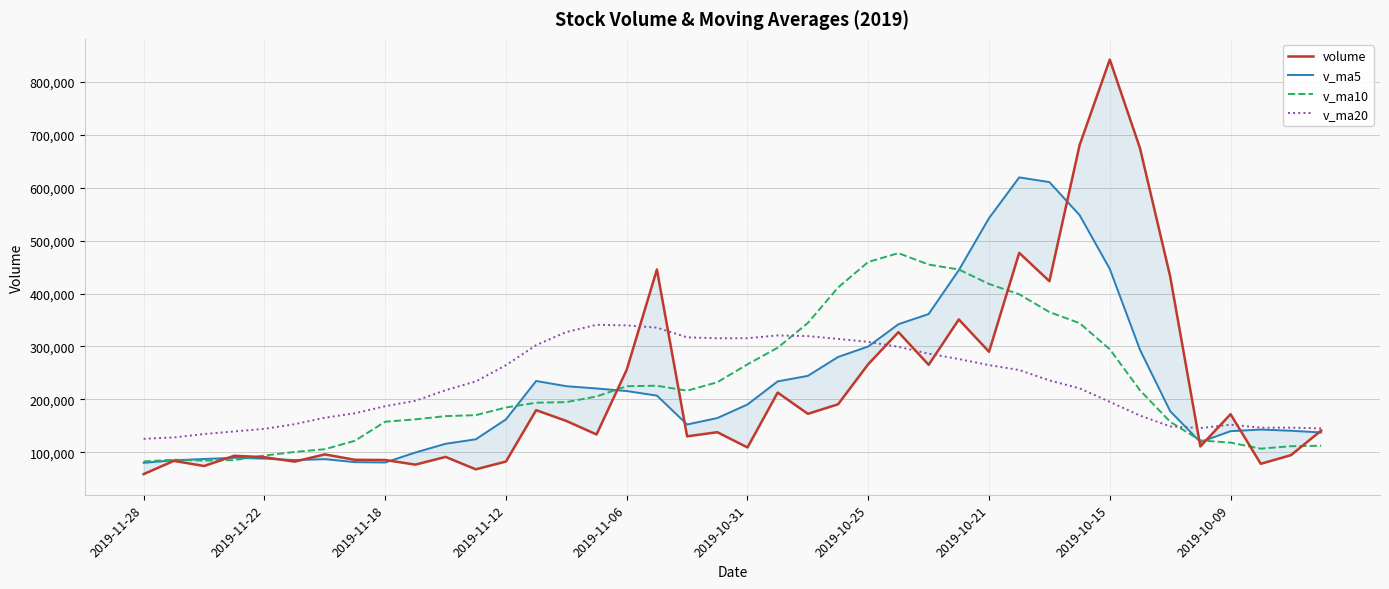

At which category is the sum across all series the highest?

31